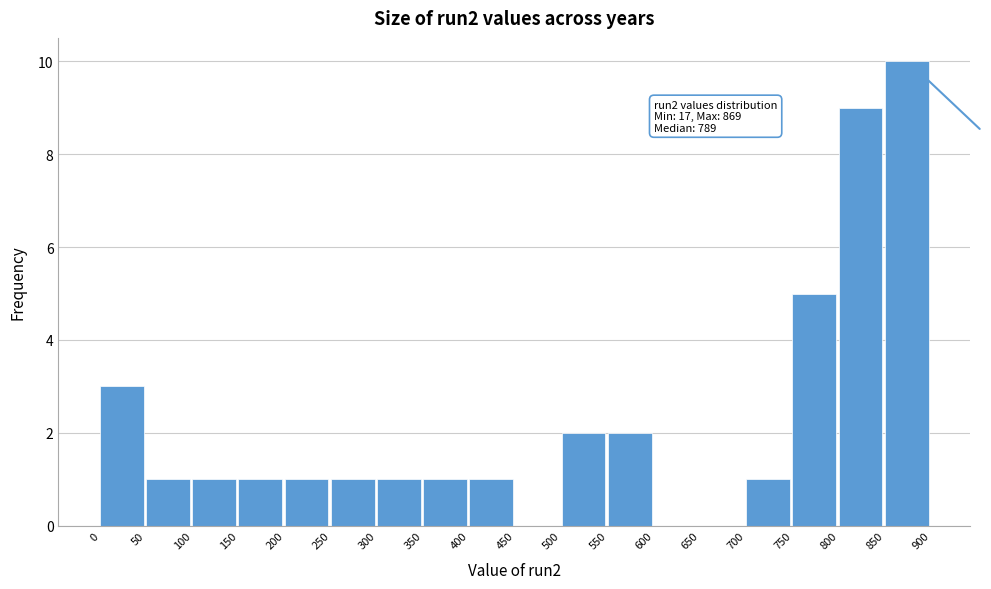

Which range on the x-axis has the tallest bar?

850 to 900